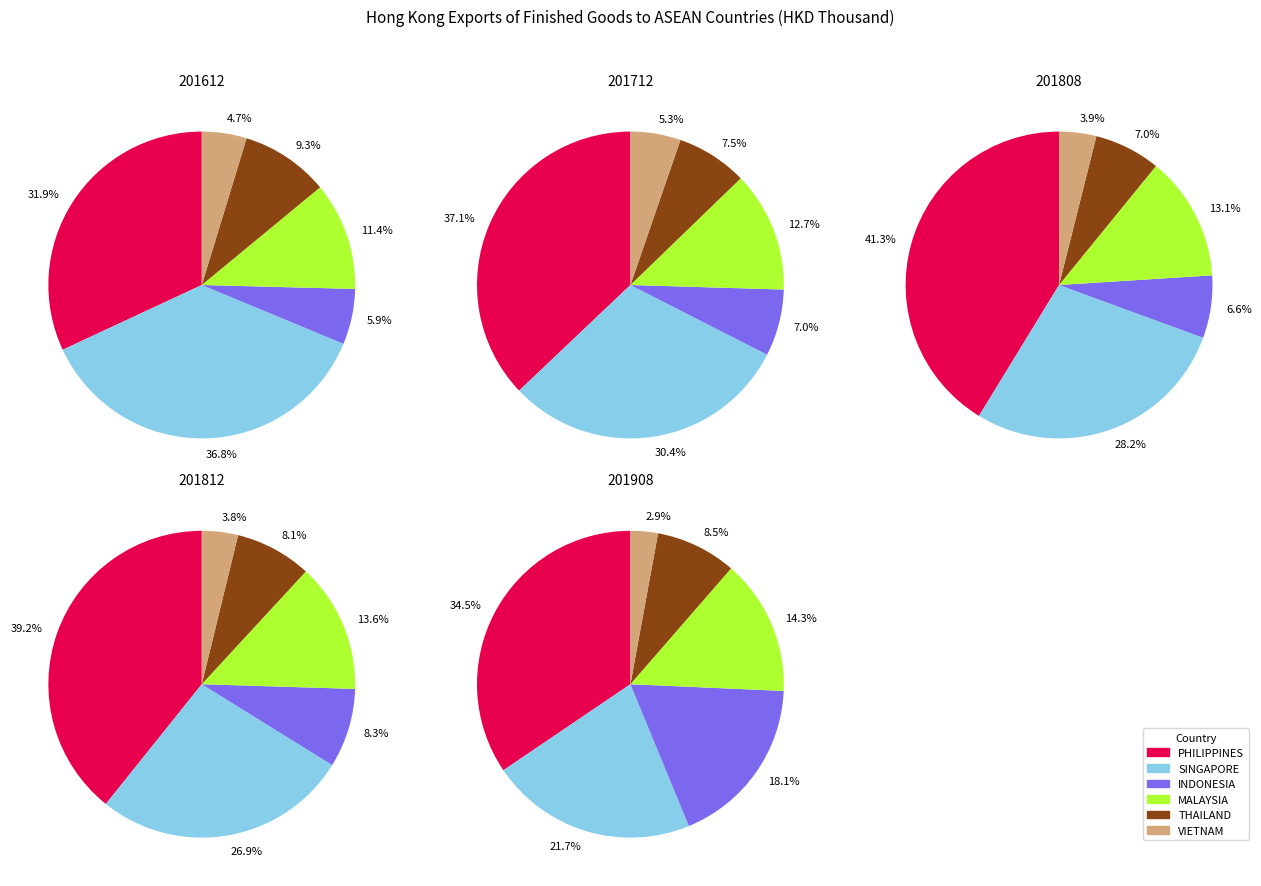

What percentage is the VIETNAM slice, to the nearest percent?

5%